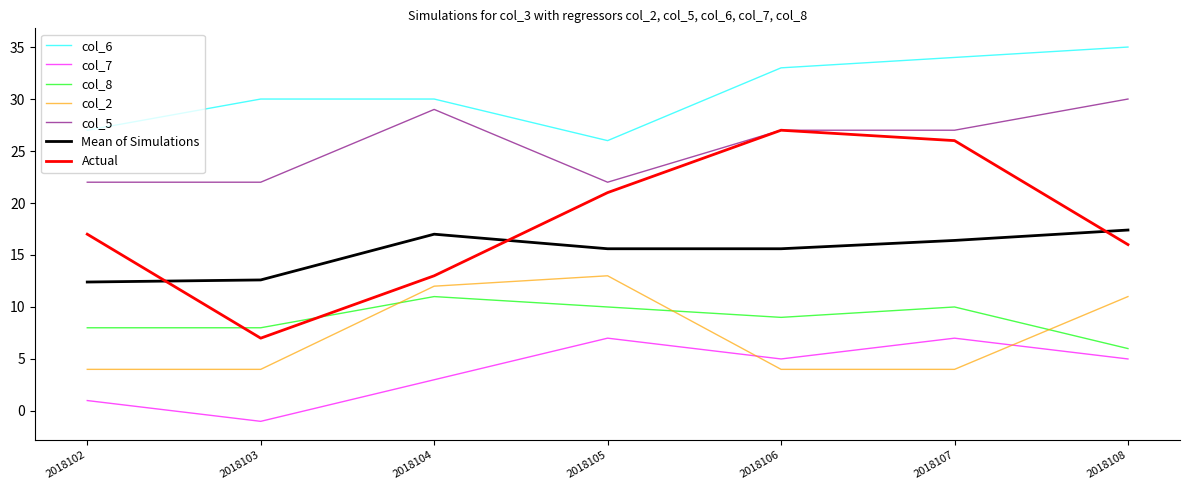

Is the value of col_7 at 2018107 greater than the value of col_5 at 2018105?

No